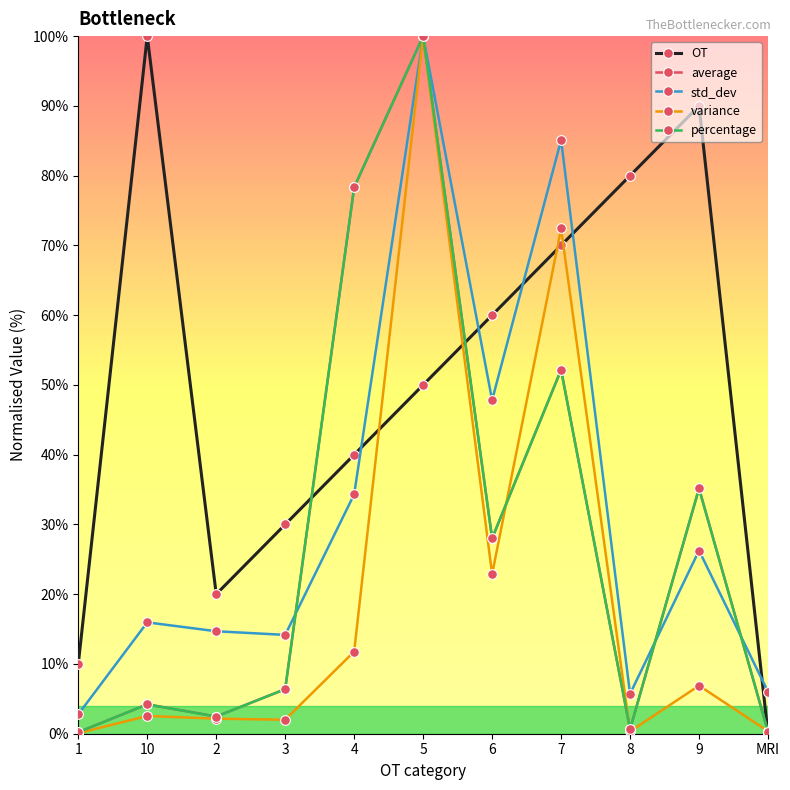

True or false: std_dev and variance intersect in this chart.

False